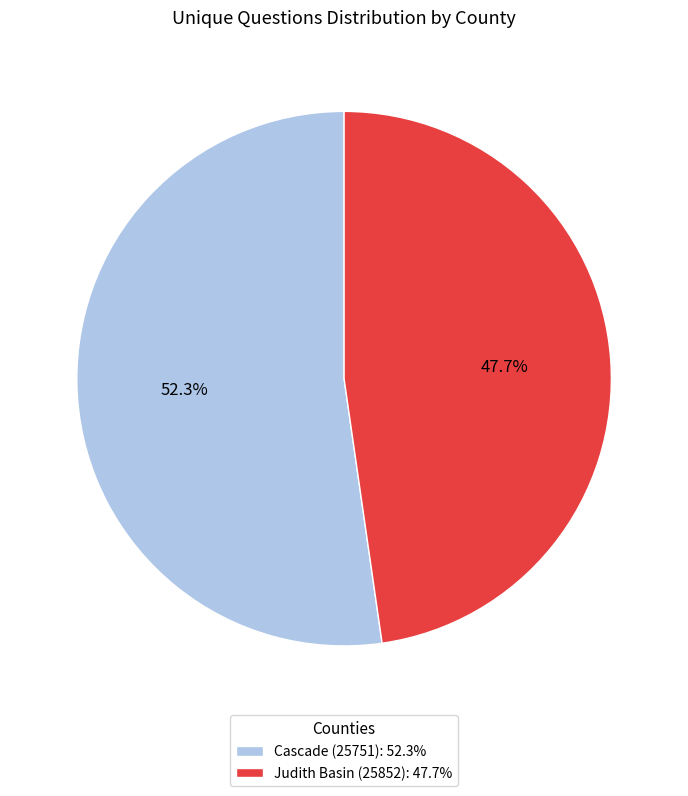

Which has a higher value, Cascade (25751): 52.3% or Judith Basin (25852): 47.7%?

Cascade (25751): 52.3%